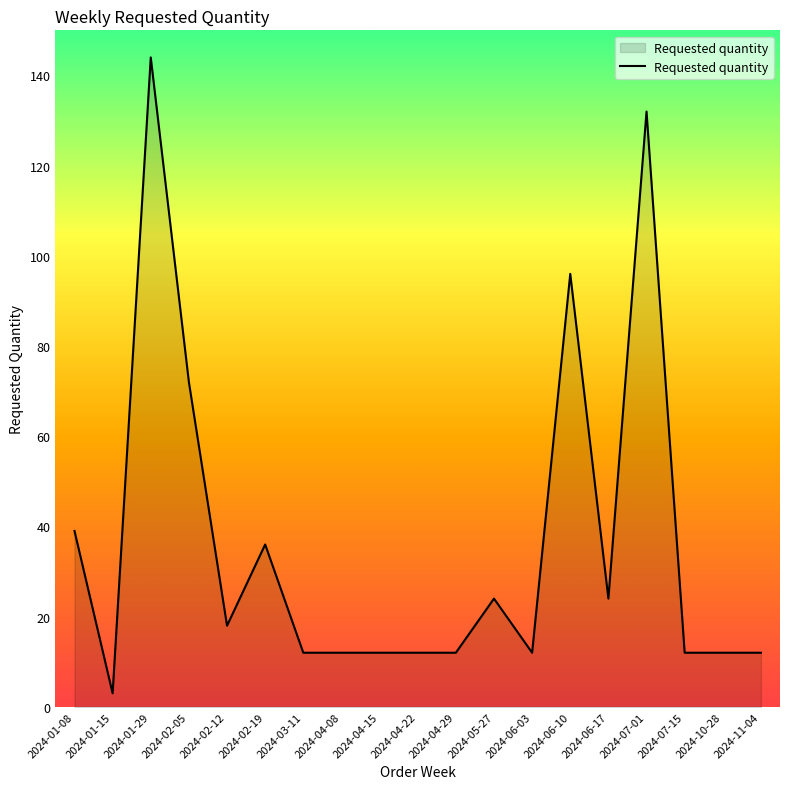

Is it true that the value at 2024-07-15 is 12?

True